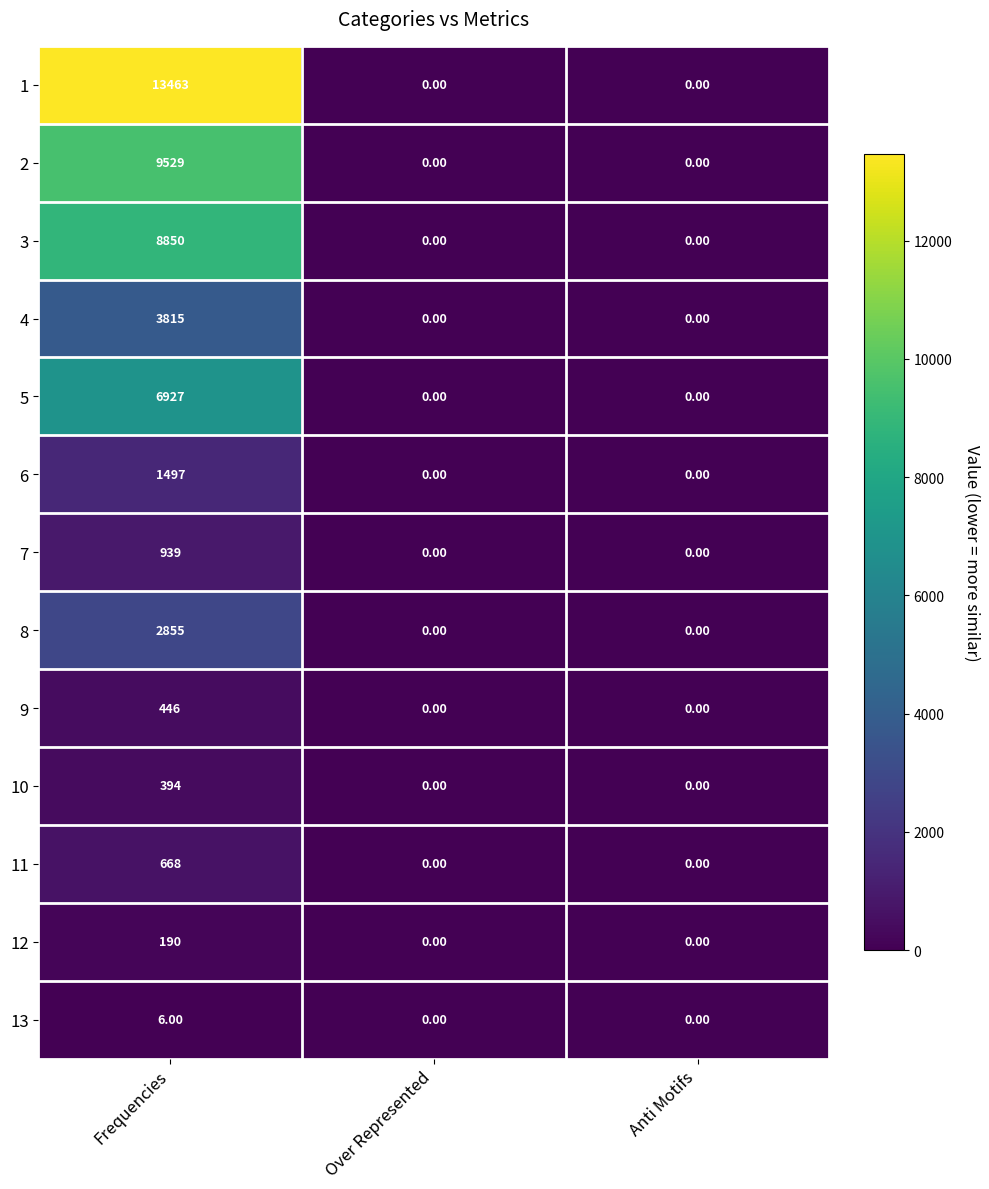

What is the sum of the 12 values at Frequencies and Over Represented?

190